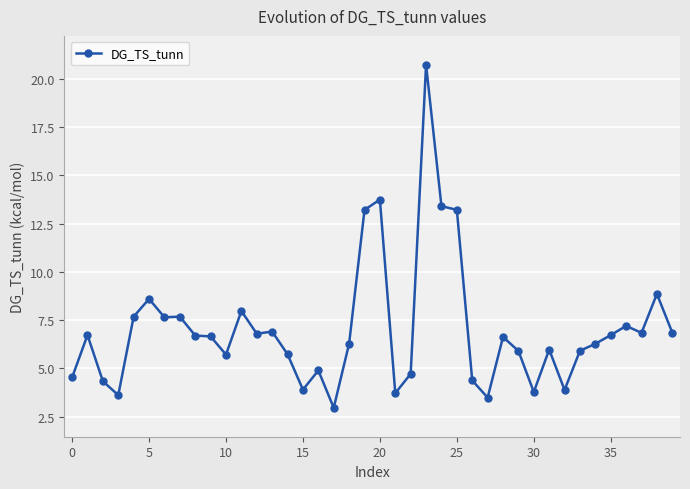

What is the smallest value displayed?

3.0